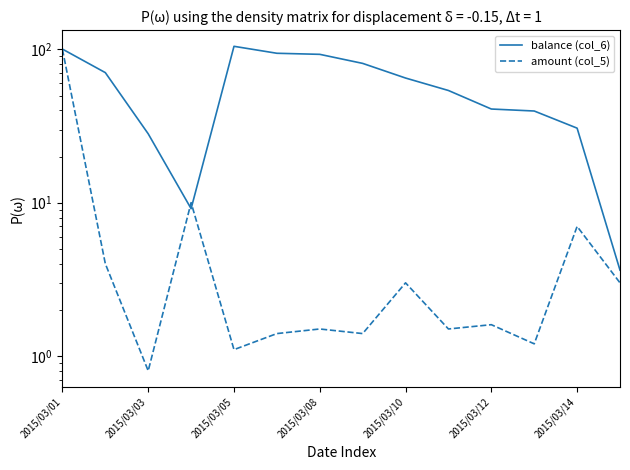

What is the minimum value shown in the chart?

0.8